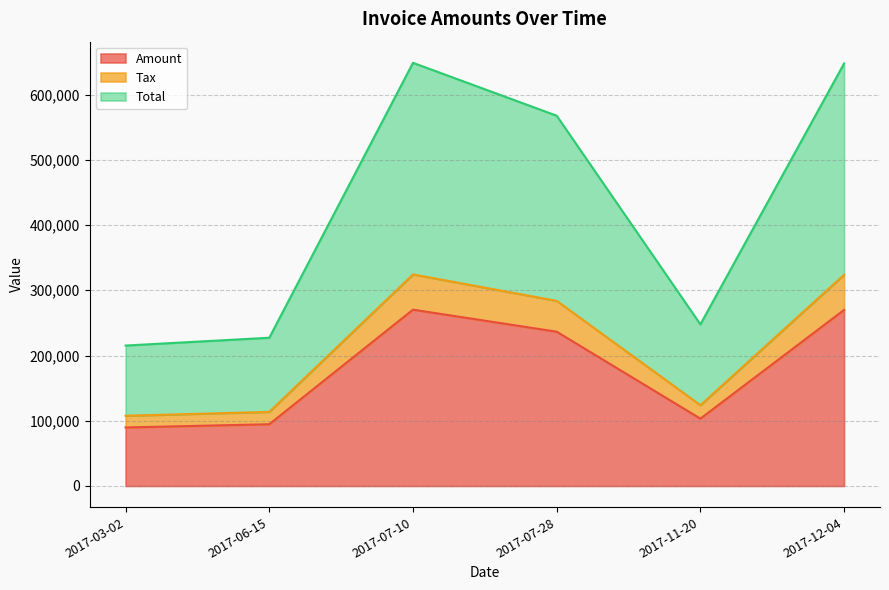

Which series has the widest spread of values?

Total